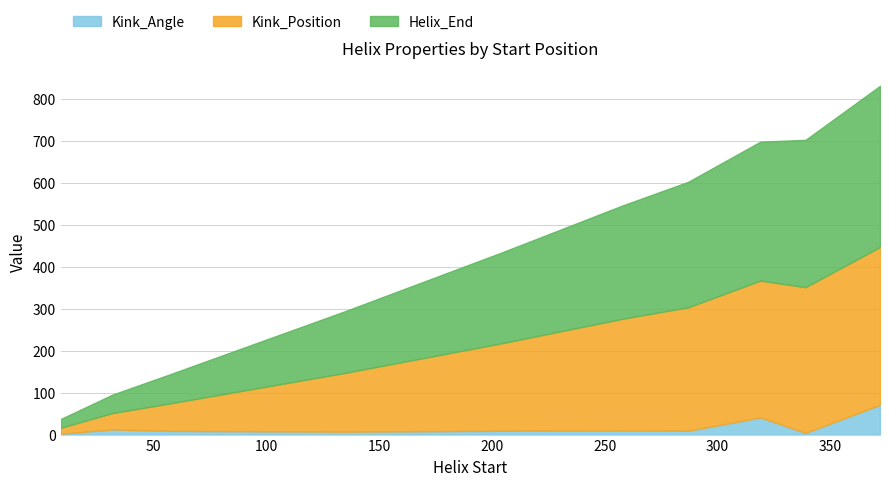

Rank the series by their maximum value, from highest to lowest.

Helix_End, Kink_Position, Kink_Angle